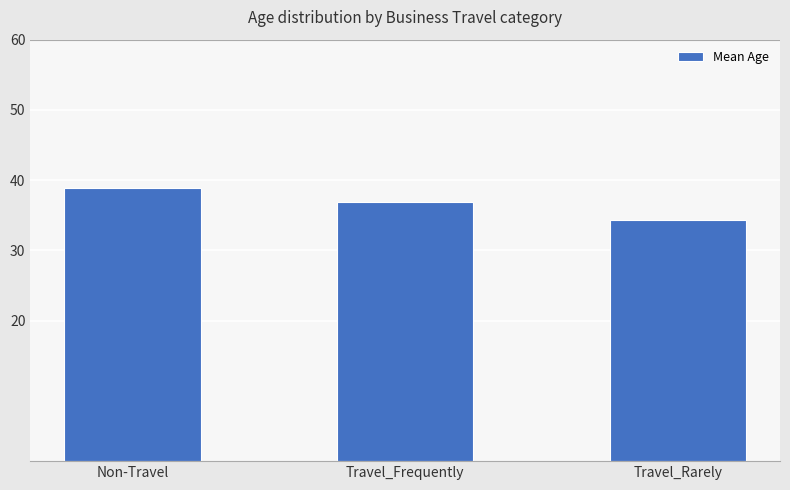

The chart shows a value of 11.0 at Travel_Rarely. True or false?

False